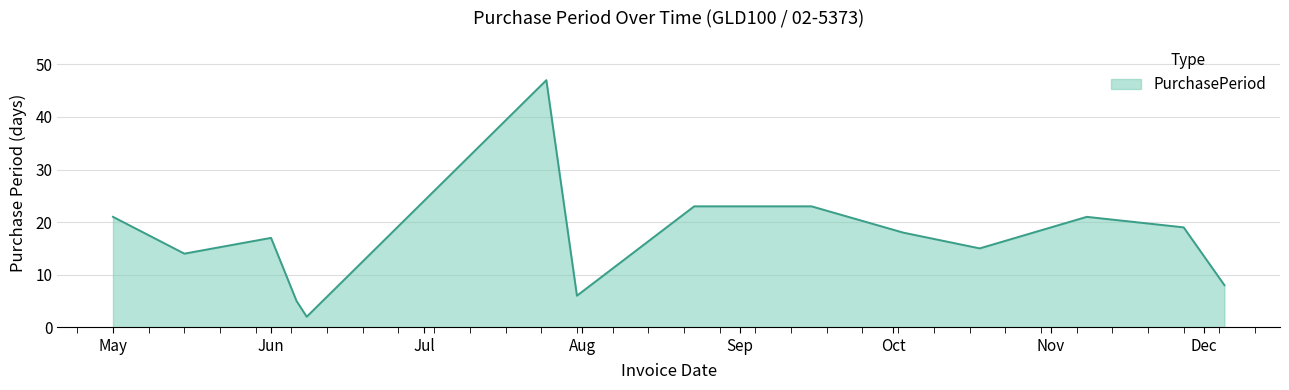

What is the difference between the maximum and minimum values?

45